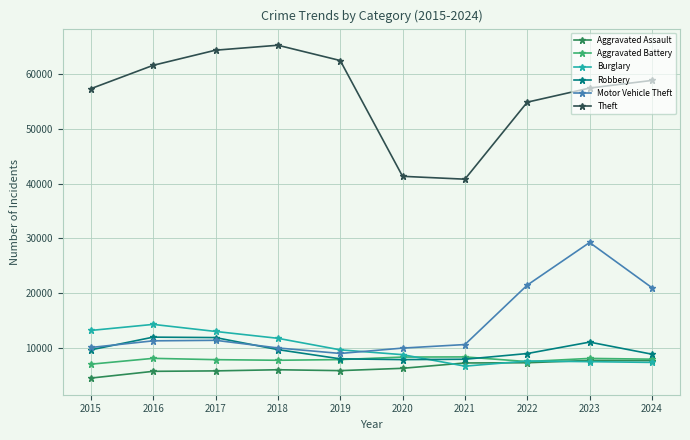

What is the average value of the Aggravated Battery series?

7871